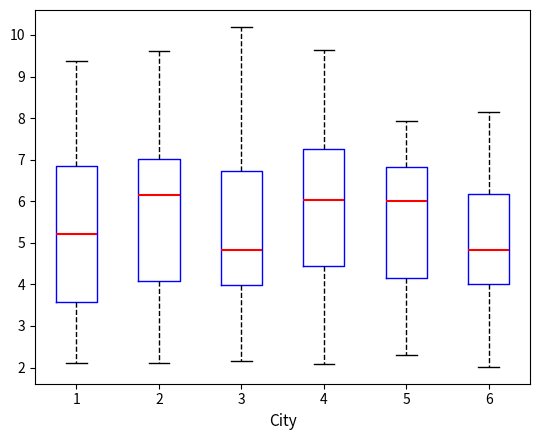

Which box is the tallest, from its lower edge to its upper edge?

1